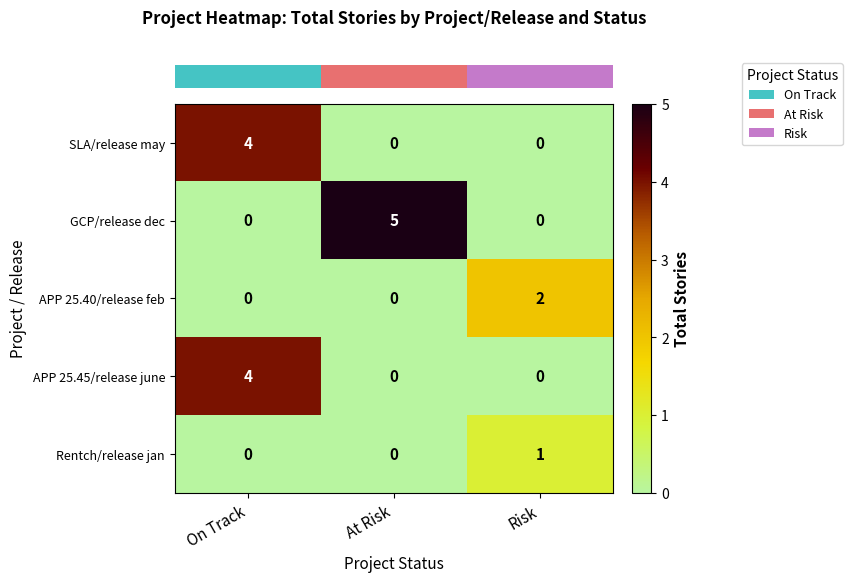

Which category has the highest value across all series?

At Risk